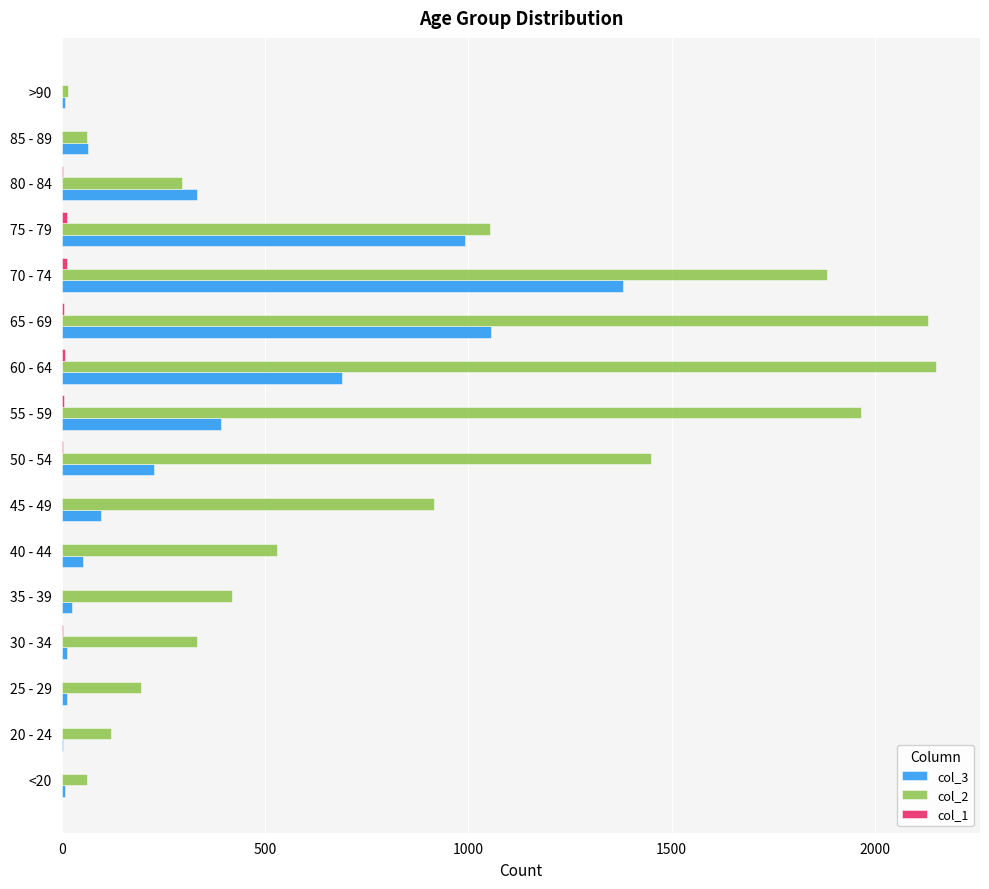

True or false: col_2 has a value of 1213 at 55 - 59.

False